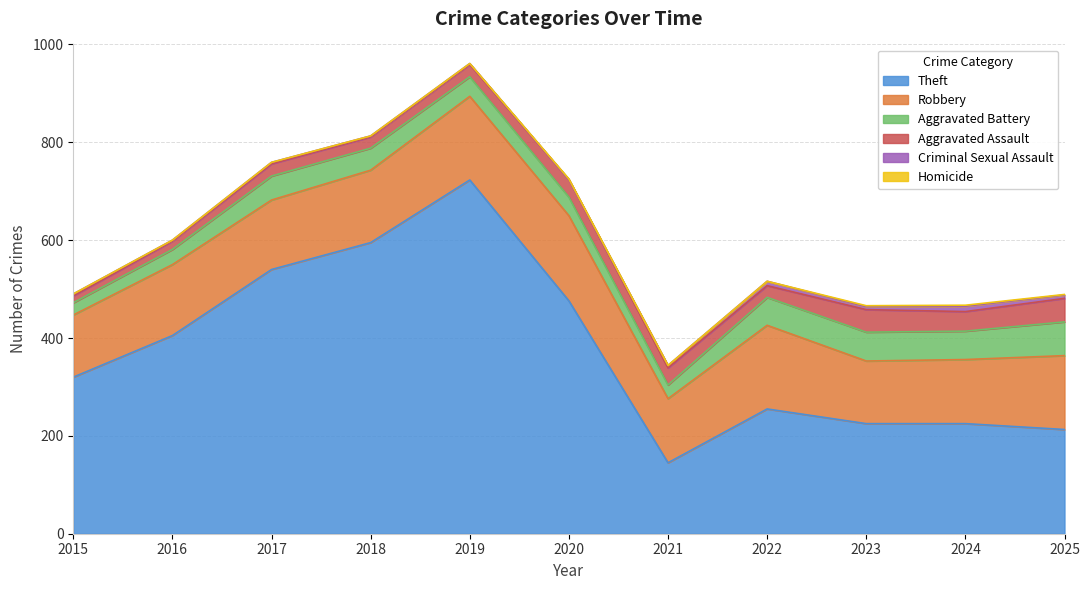

How many interior local peaks does the Robbery series have?

3